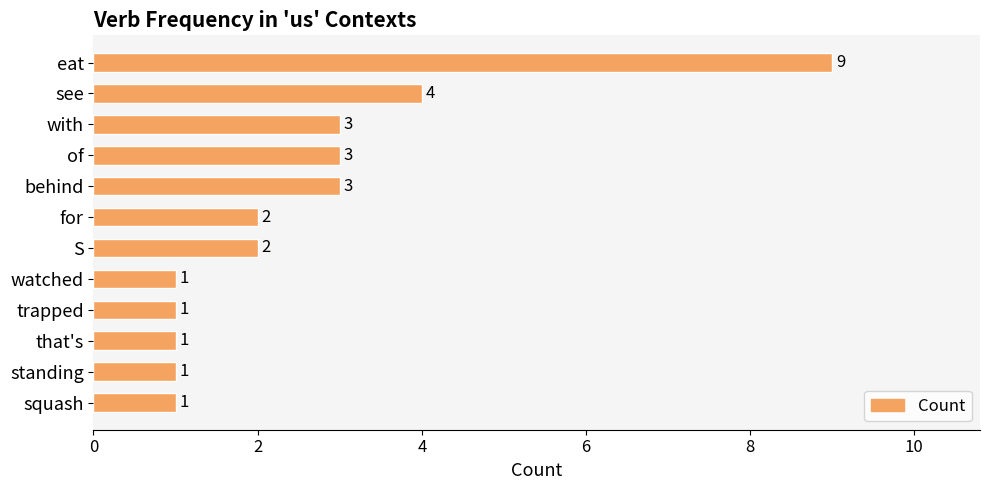

Is it true that the value at S is 1?

False